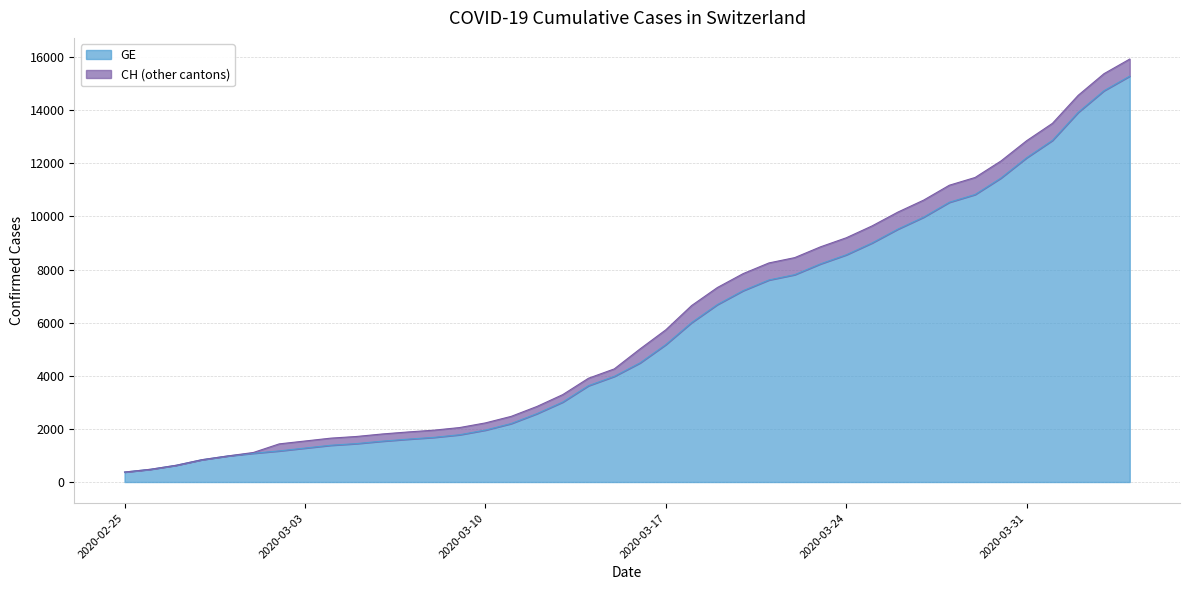

Reading left to right, what are all the values shown in this chart?

GE: 375	479	630	840	981	1083	1171	1278	1384	1447	1538	1614	1681	1780	1955	2201	2574	3010	3627	3978	4485	5174	6002	6681	7205	7607	7807	8213	8554	9000	9520	9971	10533	10825	11444	12210	12863	13919	14733	15284
CH: 375	479	630	840	981	1113	1436	1544	1652	1715	1809	1885	1952	2051	2226	2472	2845	3291	3908	4259	5012	5731	6644	7323	7847	8249	8449	8855	9196	9642	10162	10613	11175	11467	12086	12852	13505	14561	15375	15926